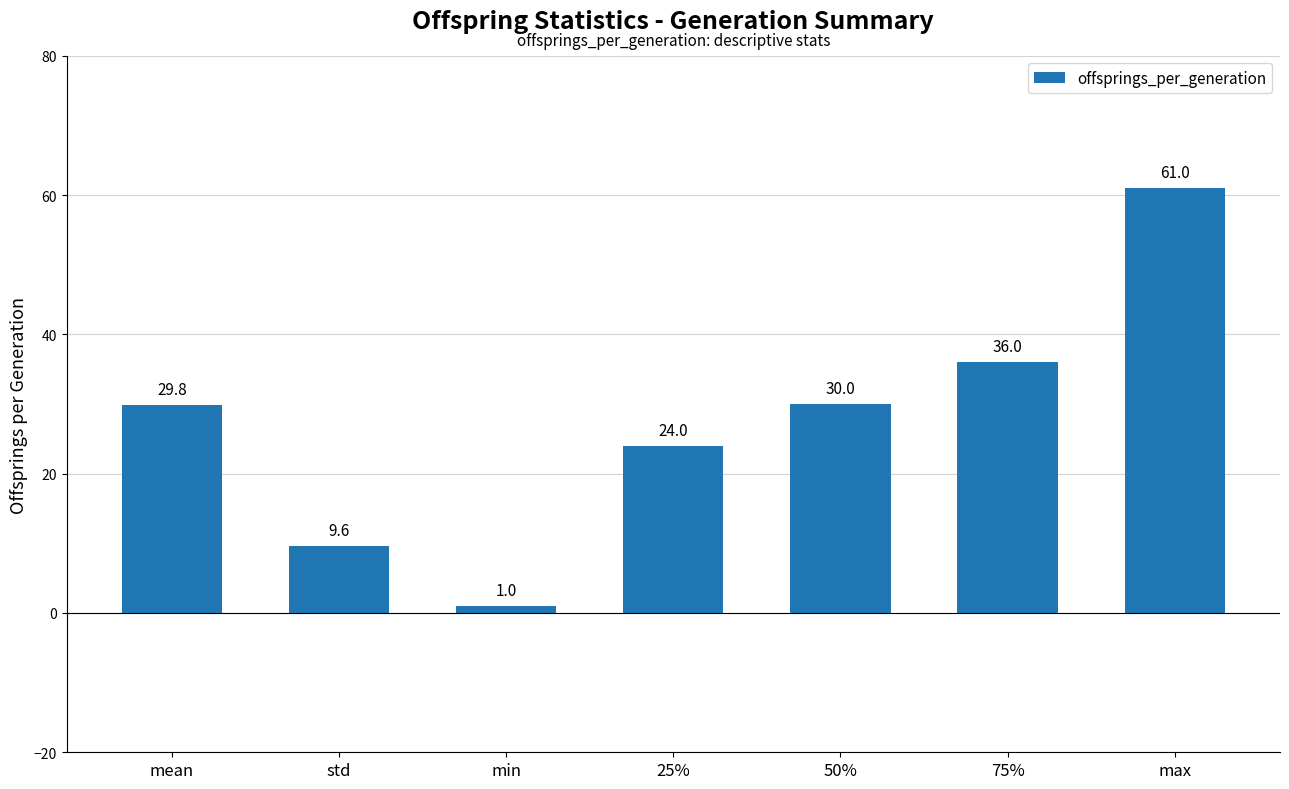

What is the average value?

27.3